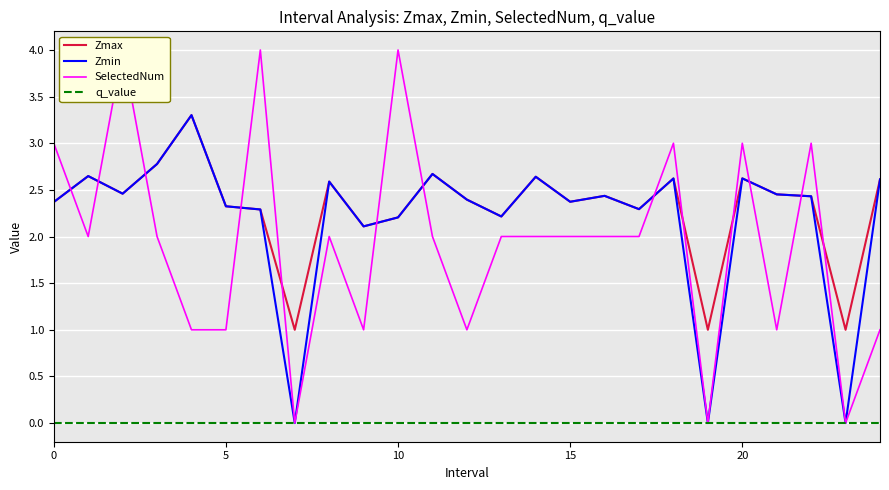

After their last crossing, which series has the higher values: SelectedNum or Zmin?

SelectedNum